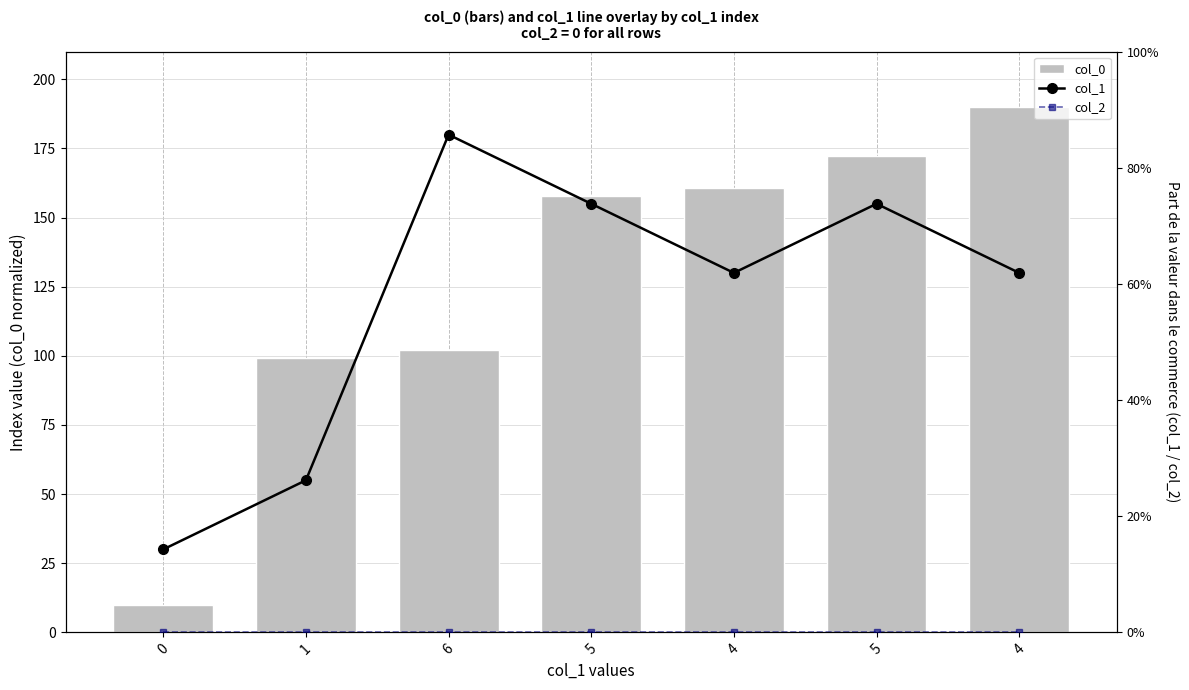

At 6, list the series in order from largest to smallest.

col_1, col_0, col_2